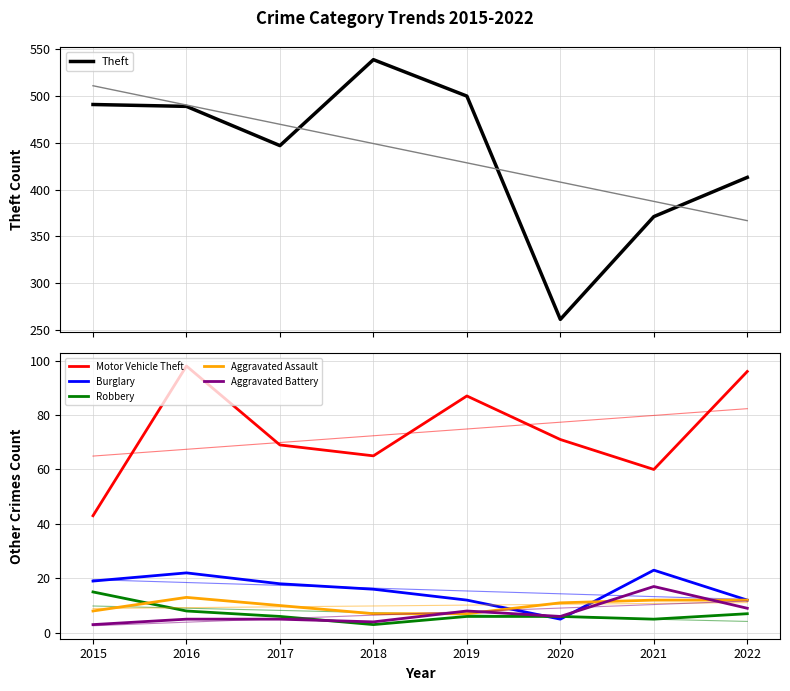

Which has a higher value, 2020 or 2017?

2017